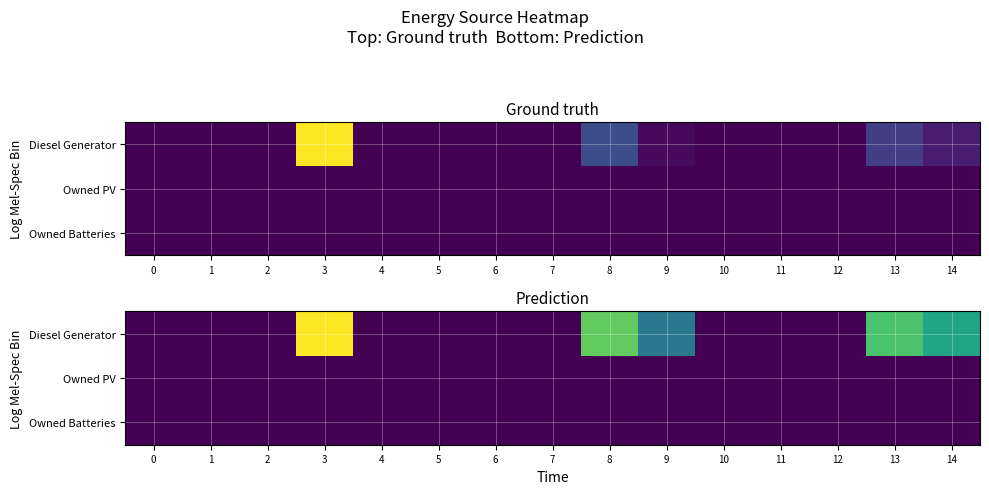

The Diesel Generator series shows 2.4 at 9. True or false?

True